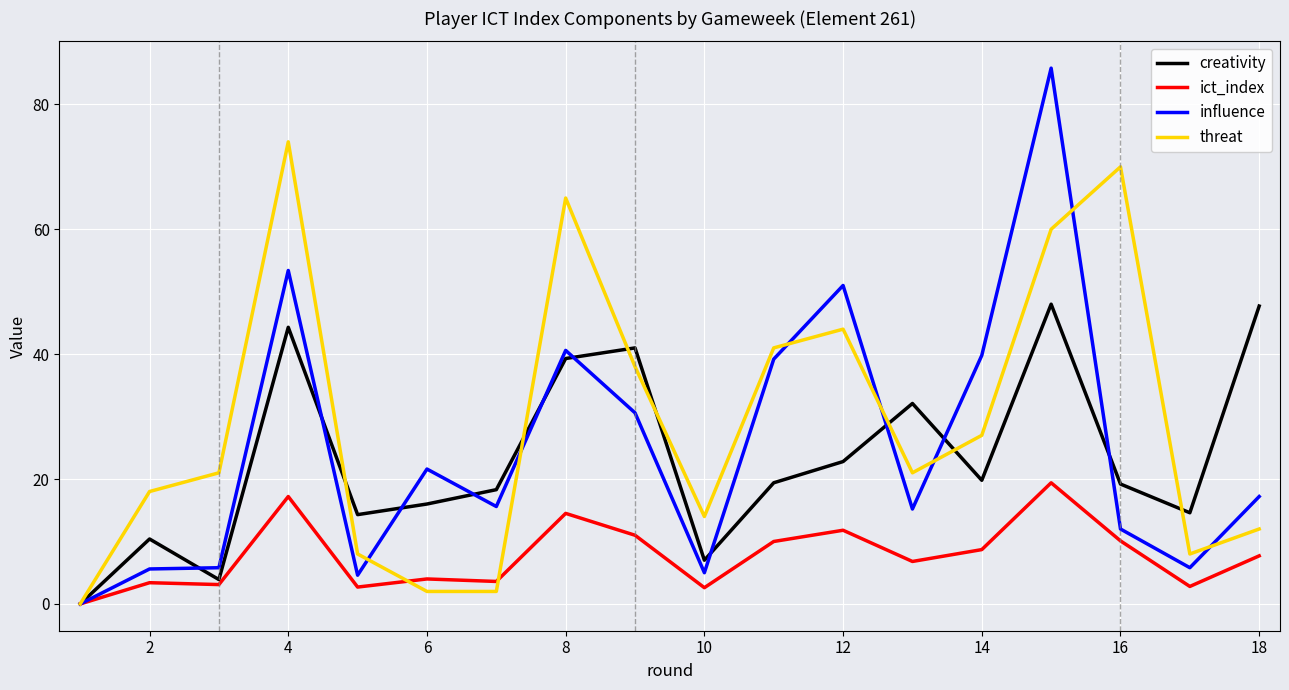

Rank the series by their maximum value, from lowest to highest.

ict_index, creativity, threat, influence